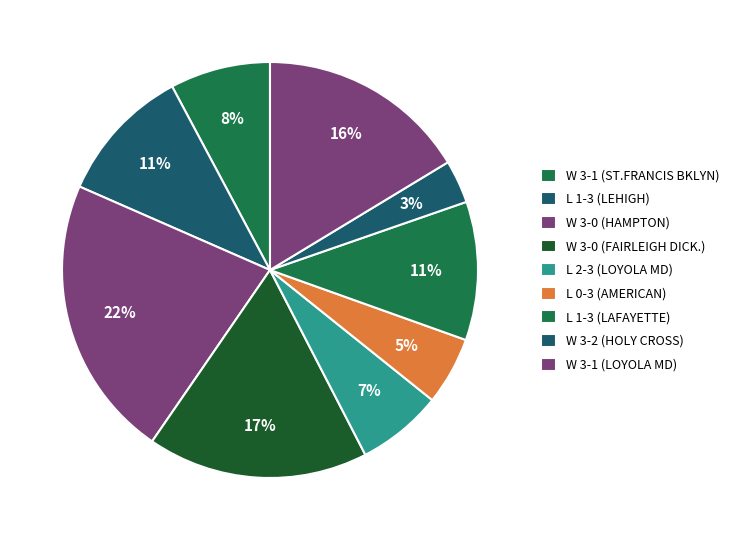

How many segments does this pie chart have?

9